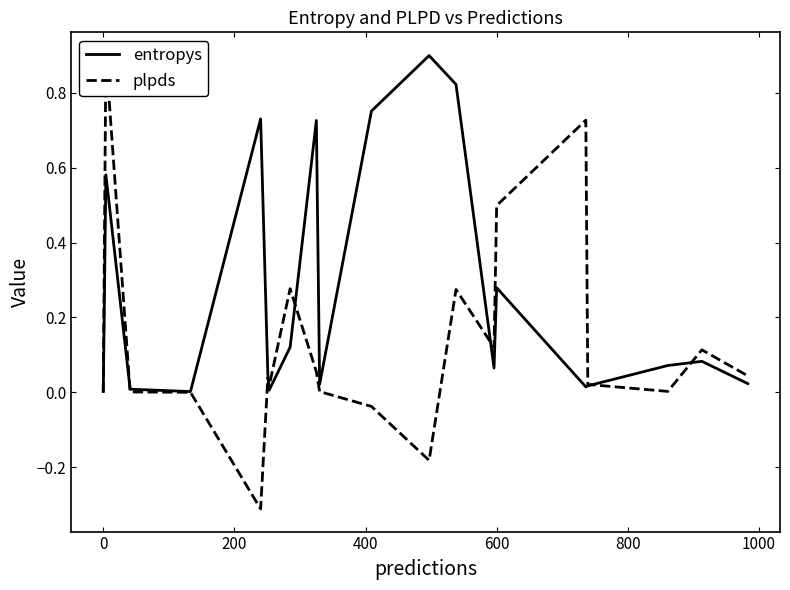

Reading left to right, list all the values displayed in this chart.

entropys: 0.0	0.6	0.0	0.0	0.7	0.0	0.0	0.1	0.7	0.0	0.8	0.9	0.8	0.1	0.3	0.0	0.0	0.1	0.1	0.0
plpds: 0.0	0.9	0.0	0.0	-0.3	0.0	0.0	0.3	0.1	0.0	-0.0	-0.2	0.3	0.1	0.5	0.7	0.0	0.0	0.1	0.0